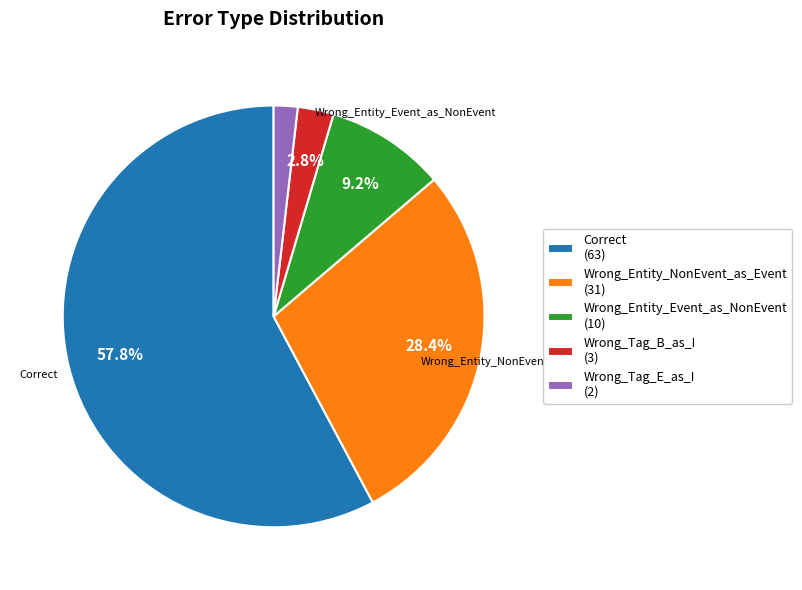

How many slices are in this pie chart?

5